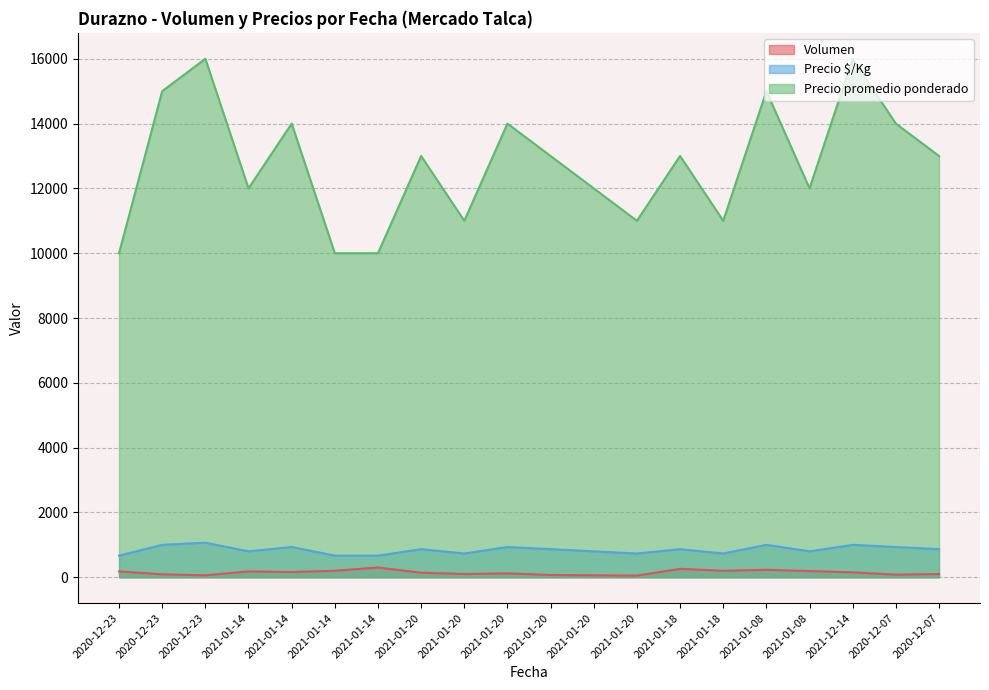

What is the average value of the Precio $/Kg series?

847